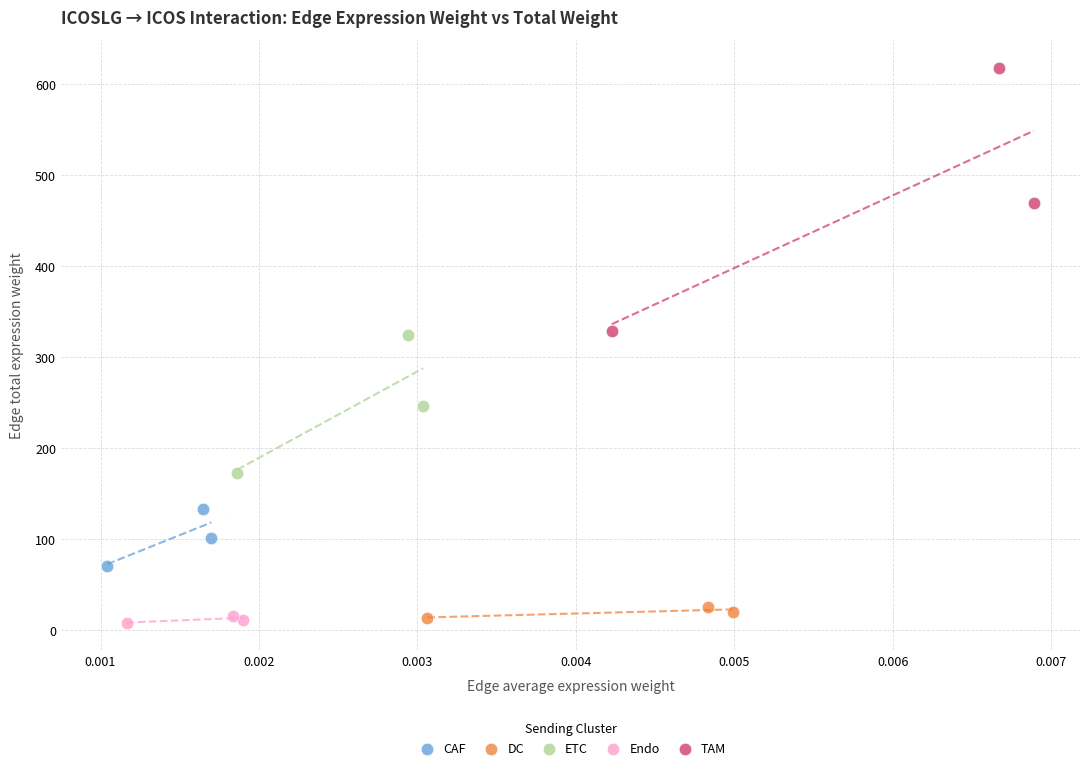

Which series has the largest Y range (max minus min)?

TAM